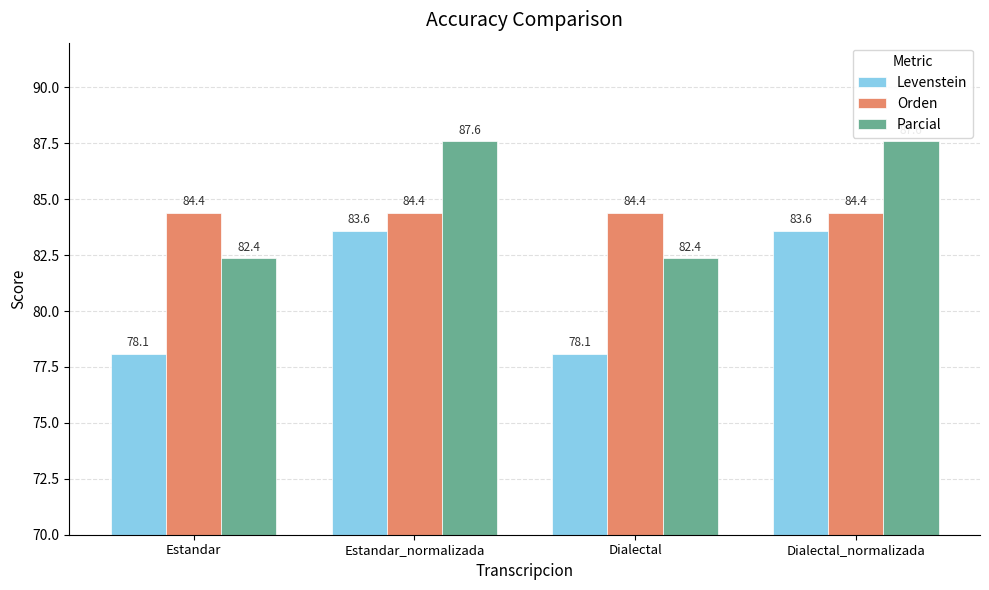

What position from the right is Dialectal?

2